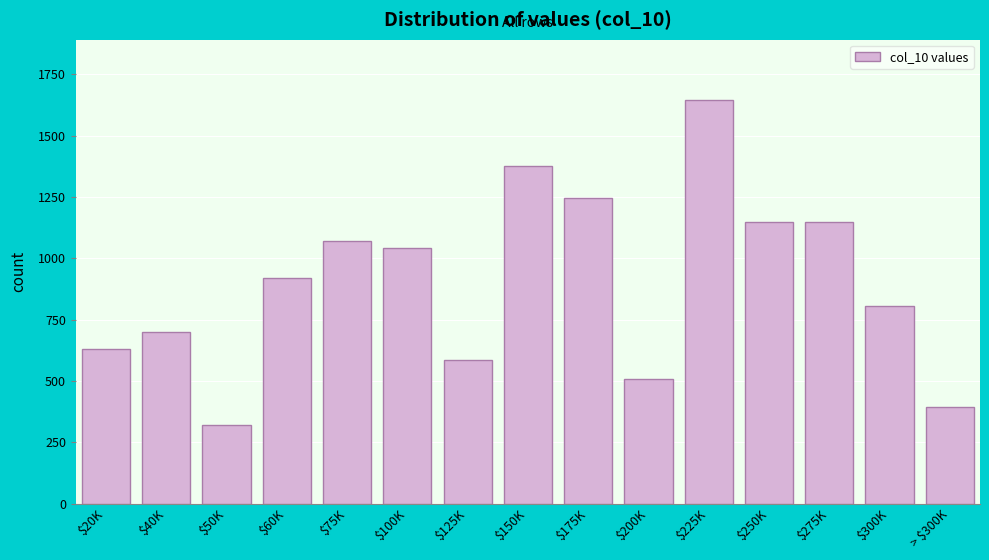

What is the label of the 3rd bar from the right?

$275K